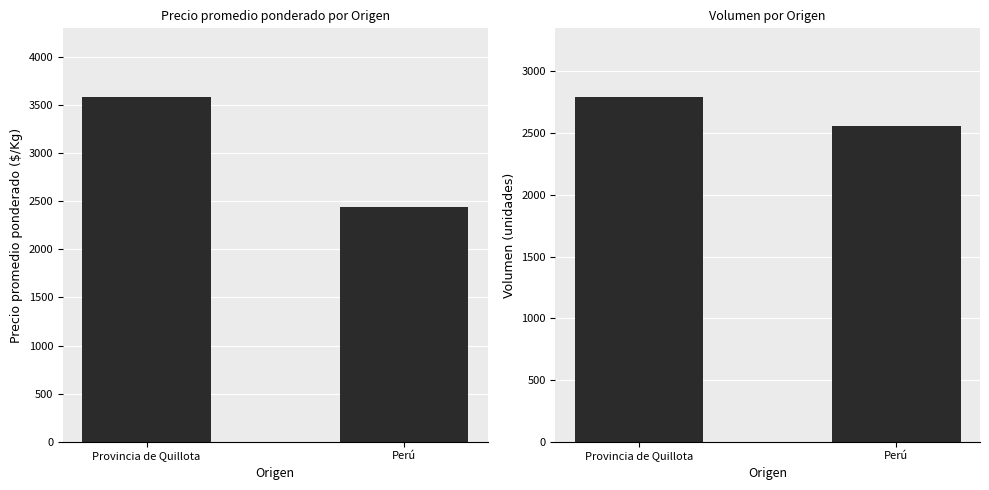

What is the difference between the highest and lowest values at Perú?

117